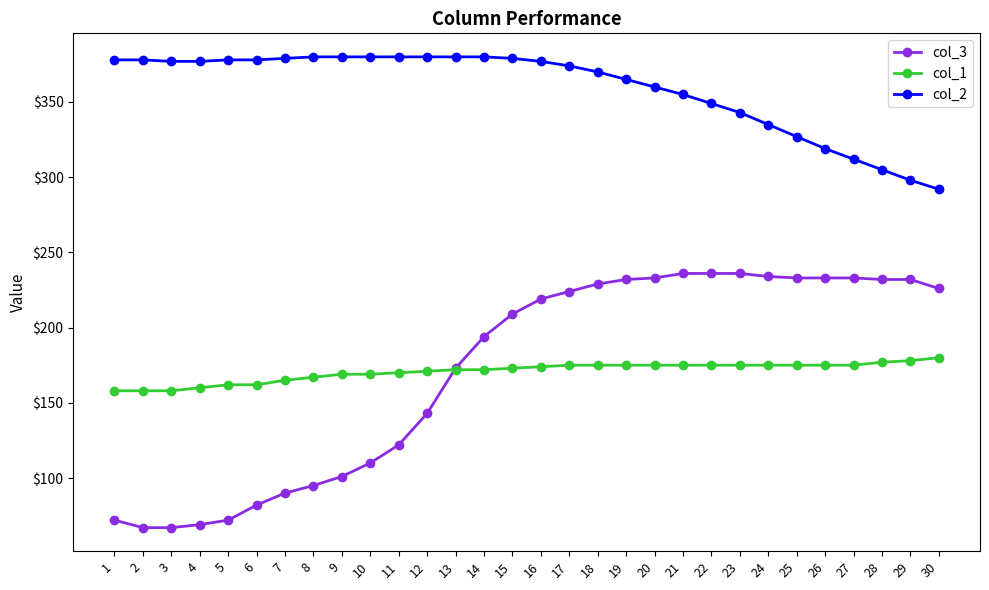

True or false: col_2 and col_1 cross at least once.

False